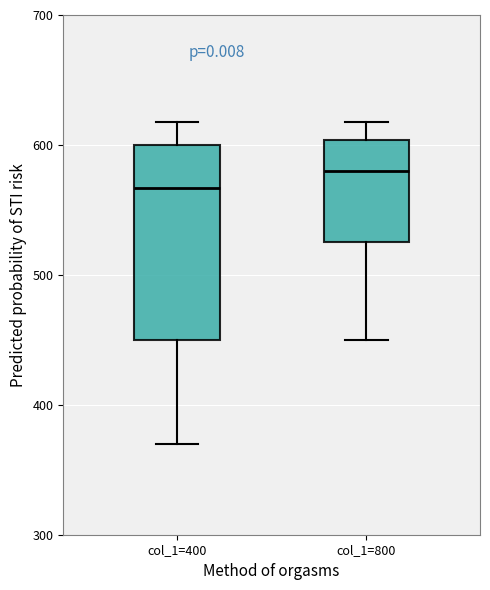

Reading left to right, read every box against the y-axis: the position of its median line, the range the box covers, and the ends of its whiskers. The values are not printed on the chart, so give them approximately, as read against the axis.

col_1=400: median 570, box 450 to 600, whiskers 370 to 620
col_1=800: median 580, box 530 to 600, whiskers 450 to 620